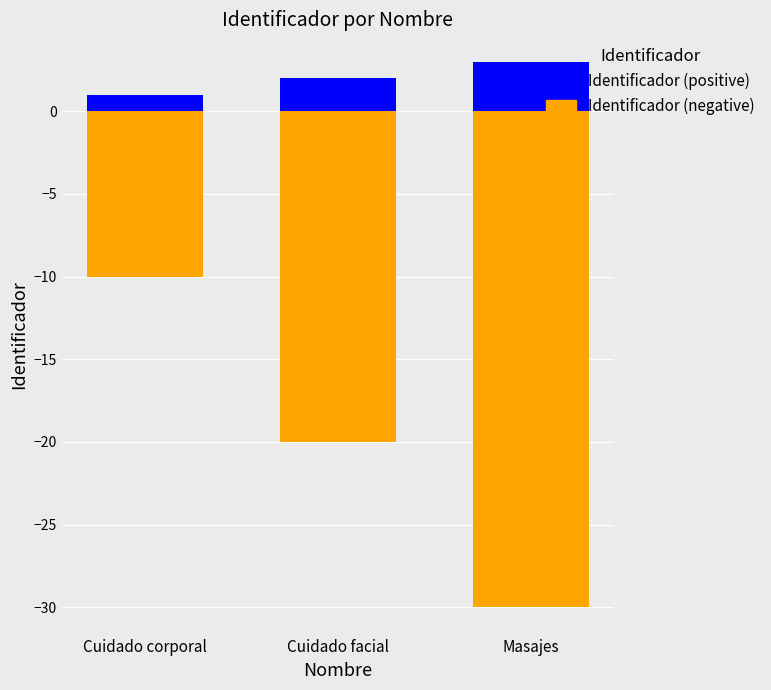

The value of Identificador (negative) at Cuidado corporal is -2. True or false?

False